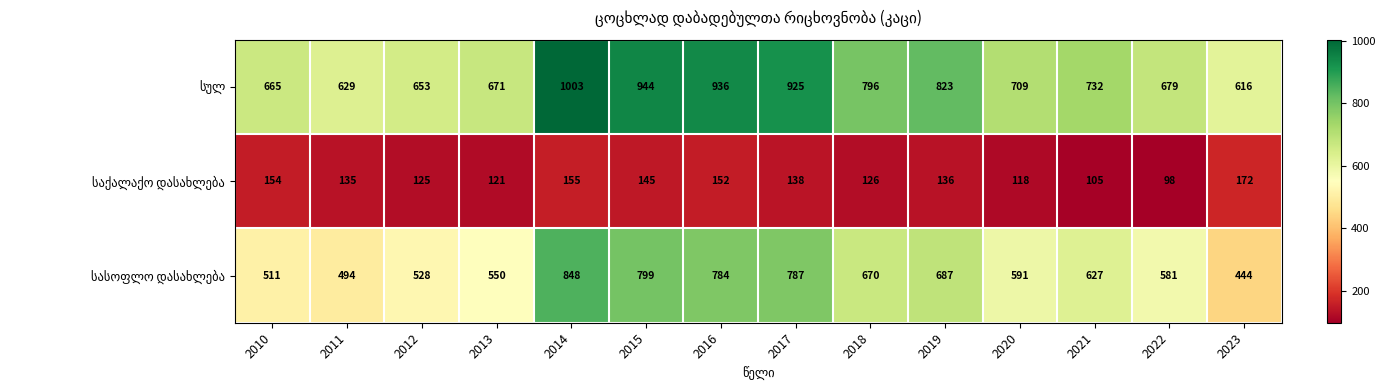

What is the difference between the highest and lowest values at 2019?

687